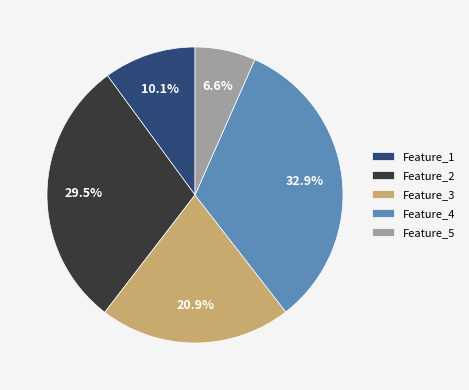

Is Feature_1 the majority of the pie?

No